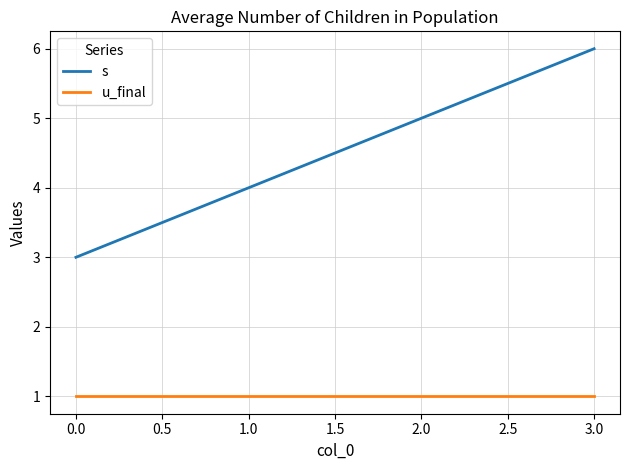

Is it true that s equals 4 at 1.0?

True